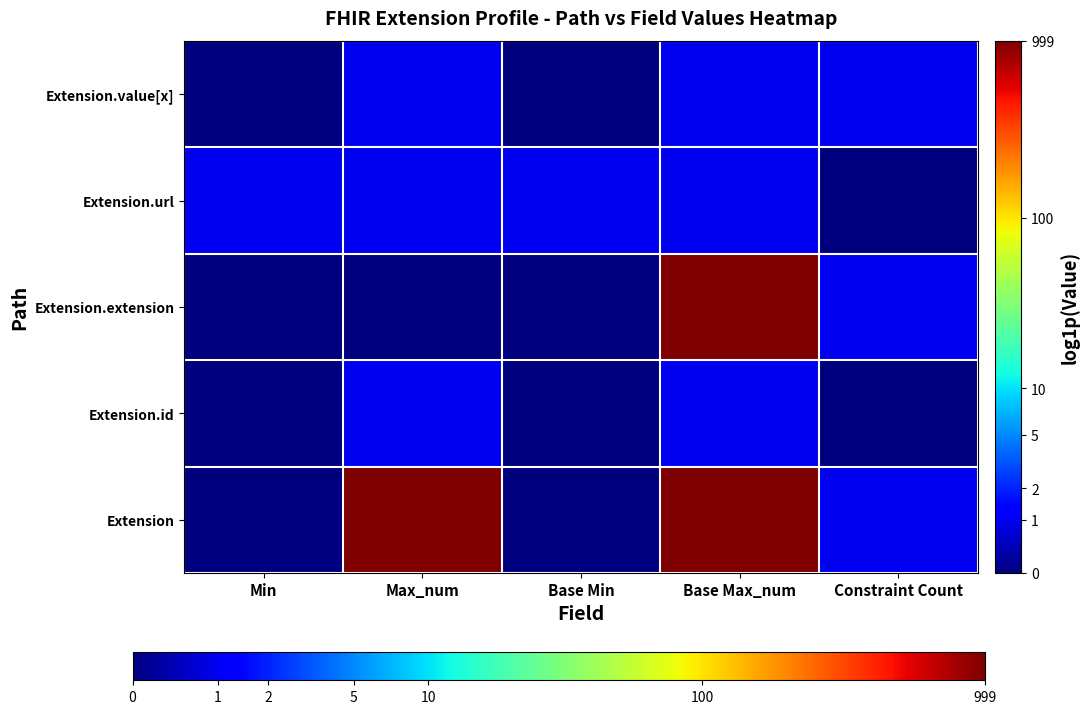

Reading left to right, transcribe all the data shown in this chart.

Extension: Min=0.0	Max_num=6.9	Base Min=0.0	Base Max_num=6.9	Constraint Count=0.7
Extension.id: Min=0.0	Max_num=0.7	Base Min=0.0	Base Max_num=0.7	Constraint Count=0.0
Extension.extension: Min=0.0	Max_num=0.0	Base Min=0.0	Base Max_num=6.9	Constraint Count=0.7
Extension.url: Min=0.7	Max_num=0.7	Base Min=0.7	Base Max_num=0.7	Constraint Count=0.0
Extension.value[x]: Min=0.0	Max_num=0.7	Base Min=0.0	Base Max_num=0.7	Constraint Count=0.7